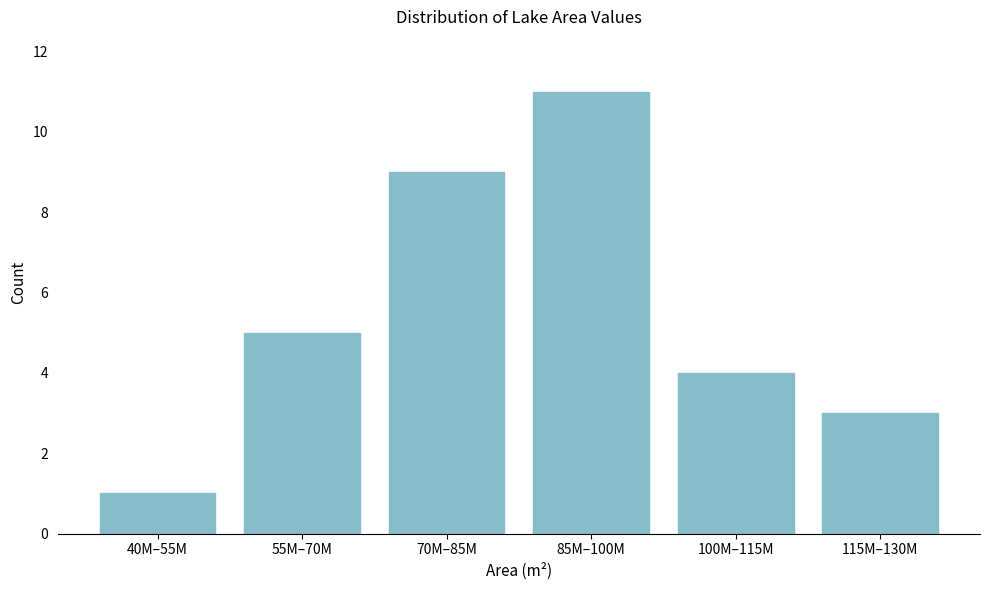

Reading right to left, what are all the values shown in this chart?

115M–130M=3	100M–115M=4	85M–100M=11	70M–85M=9	55M–70M=5	40M–55M=1